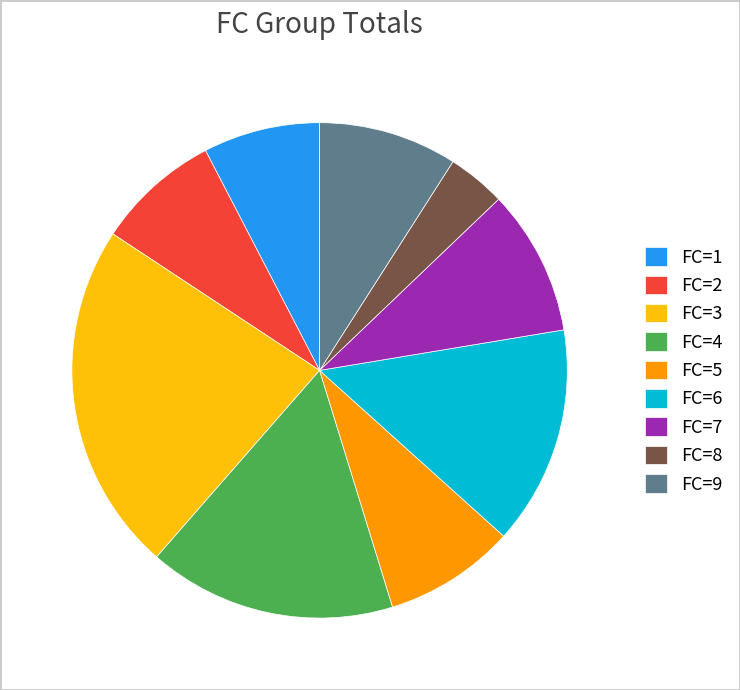

Which has a higher value, FC=8 or FC=3?

FC=3